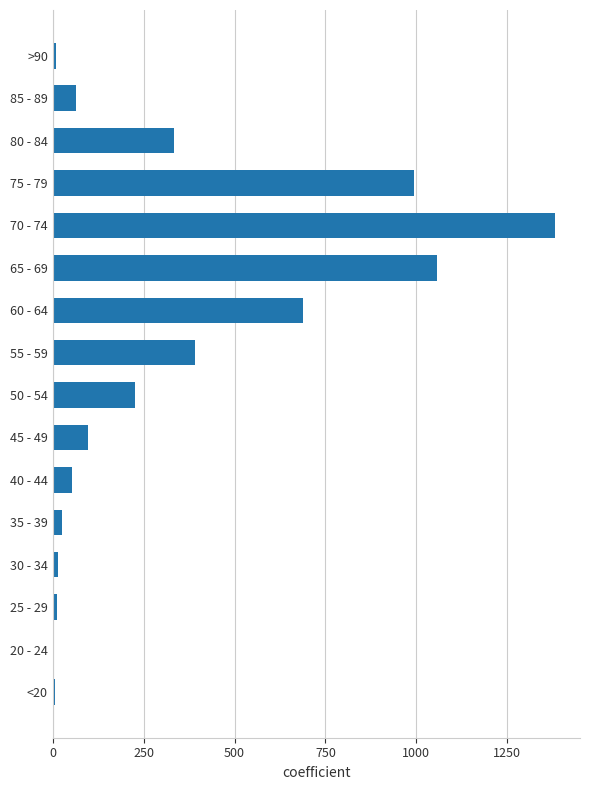

What is the change in value from 50 - 54 to 70 - 74?

+1154